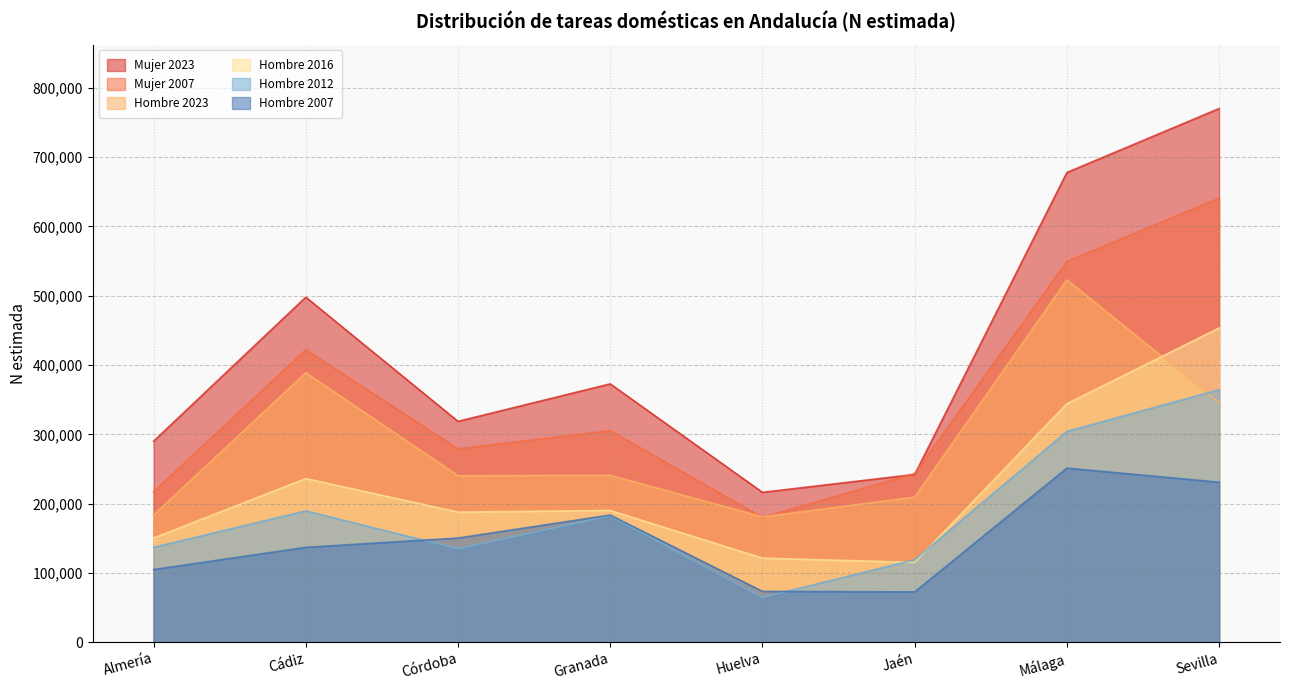

What is the minimum value shown in the chart?

64587